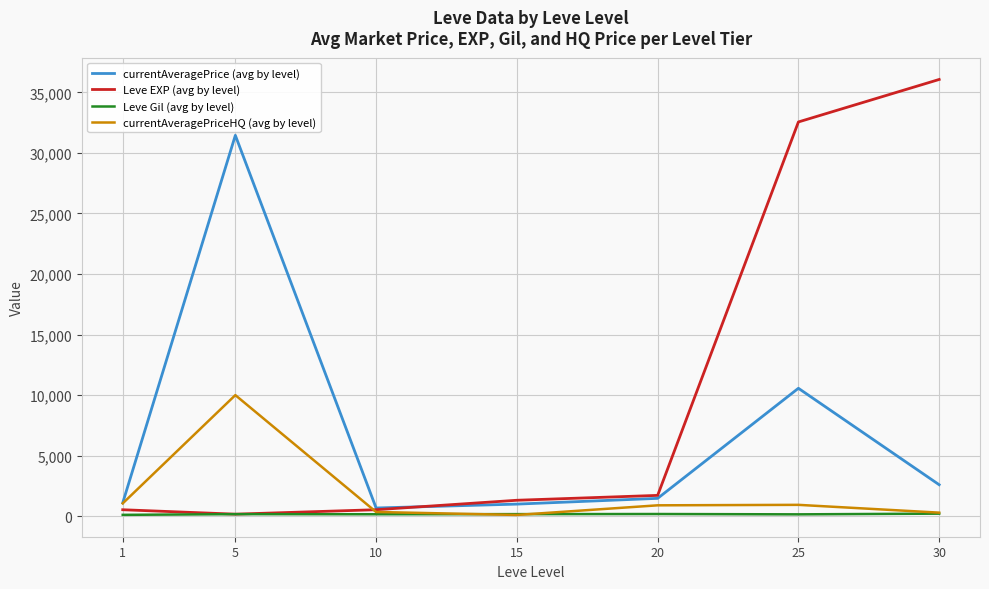

How many values in the currentAveragePrice (avg by level) series exceed 1474?

4